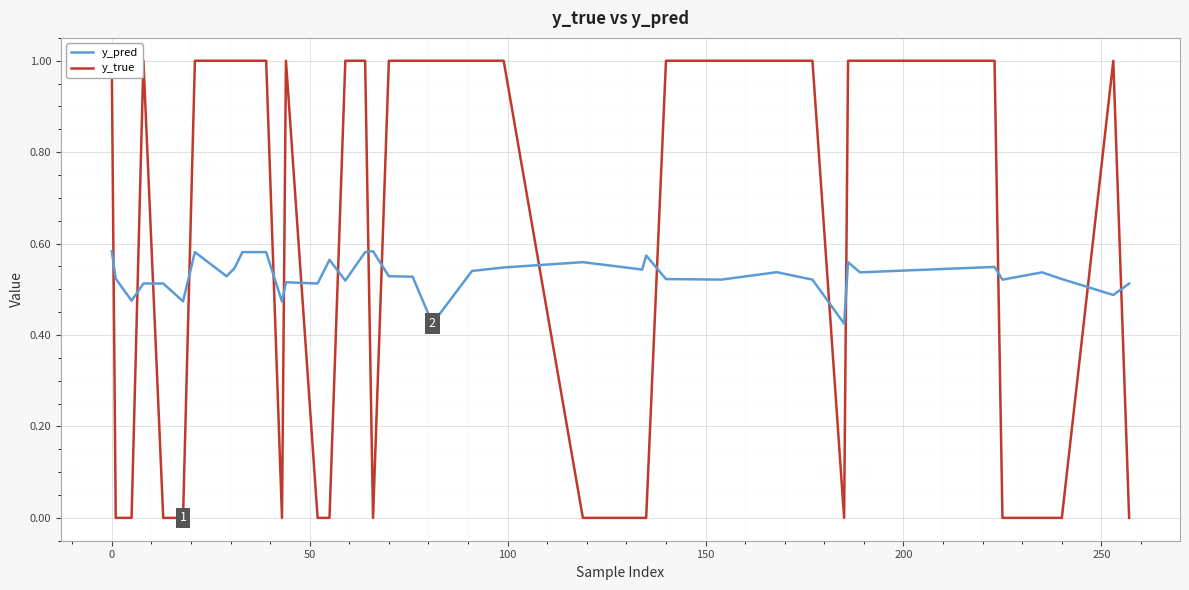

How many times do y_pred and y_true cross each other?

17